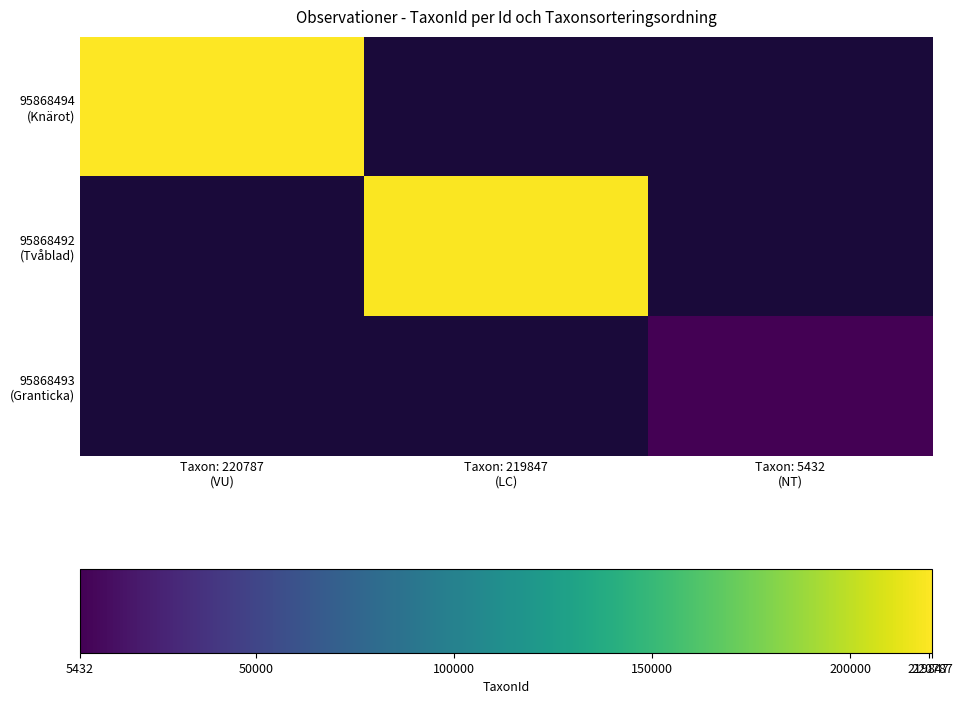

At which category does the chart reach its peak across all series?

Taxon: 220787
(VU)